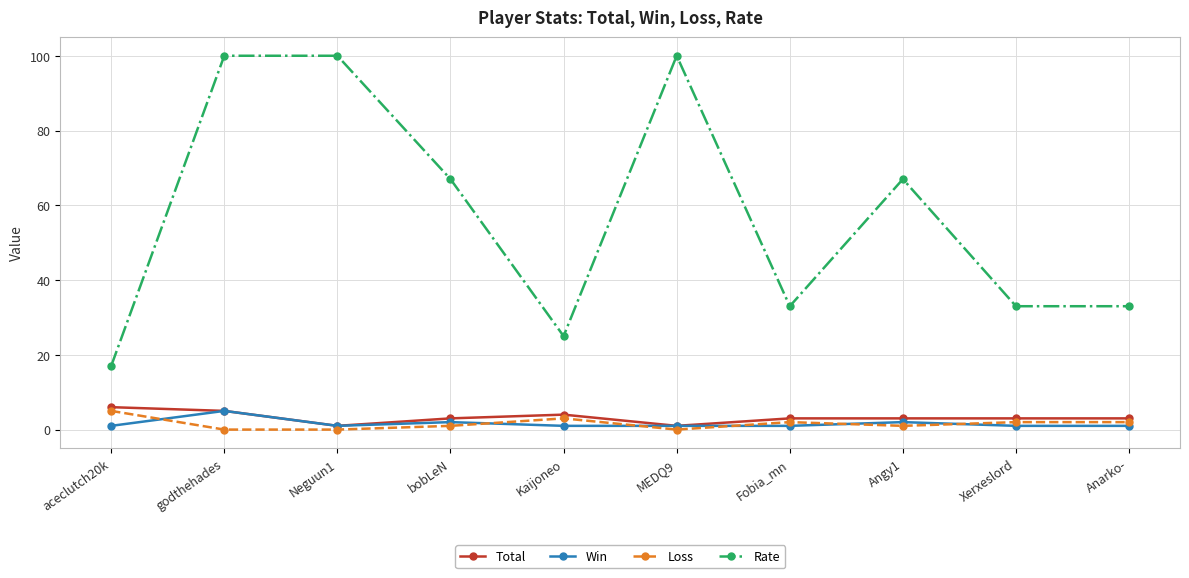

What is the value of the Total point at the 10th from the left?

3